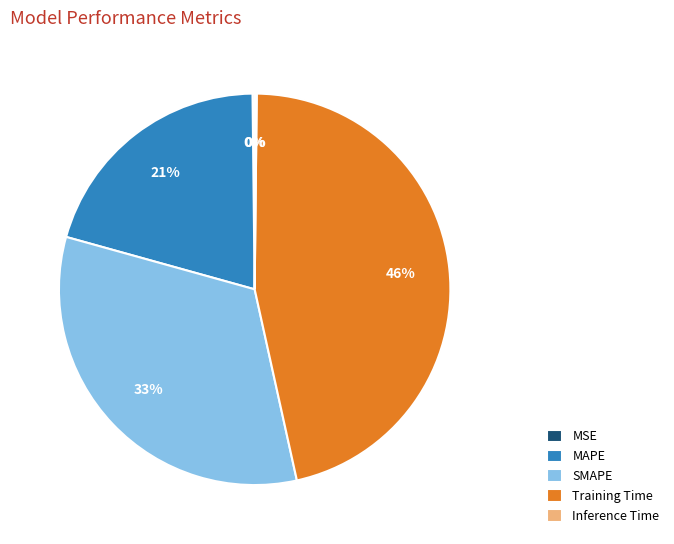

Does MAPE represent more than half of the total?

No